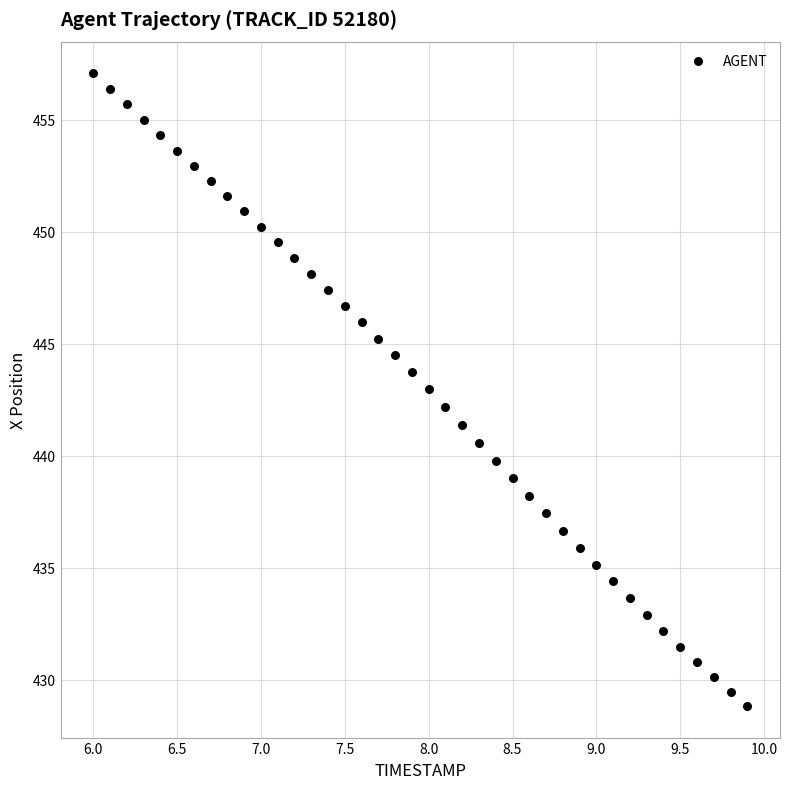

What is the range of X values (max minus min)?

3.9